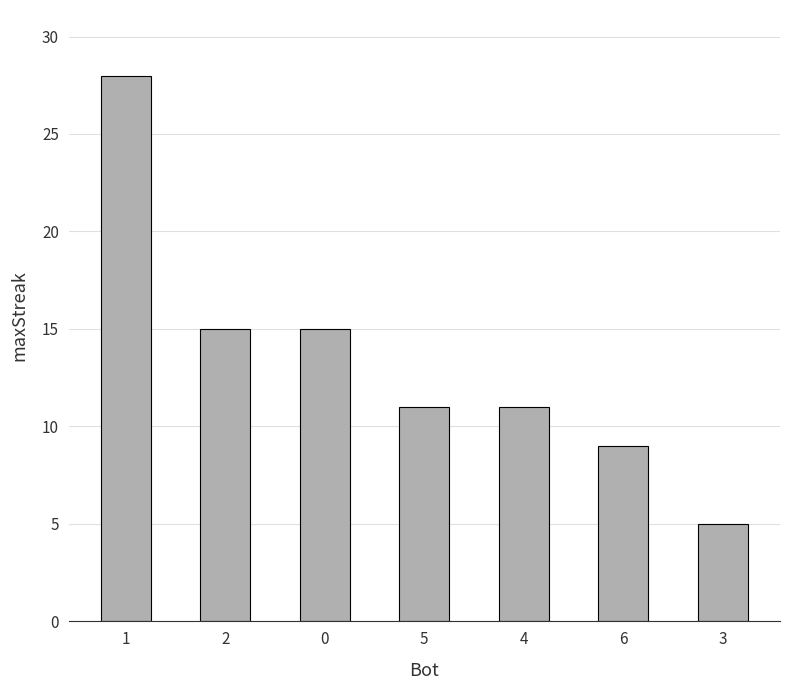

What is the sum of all values?

94